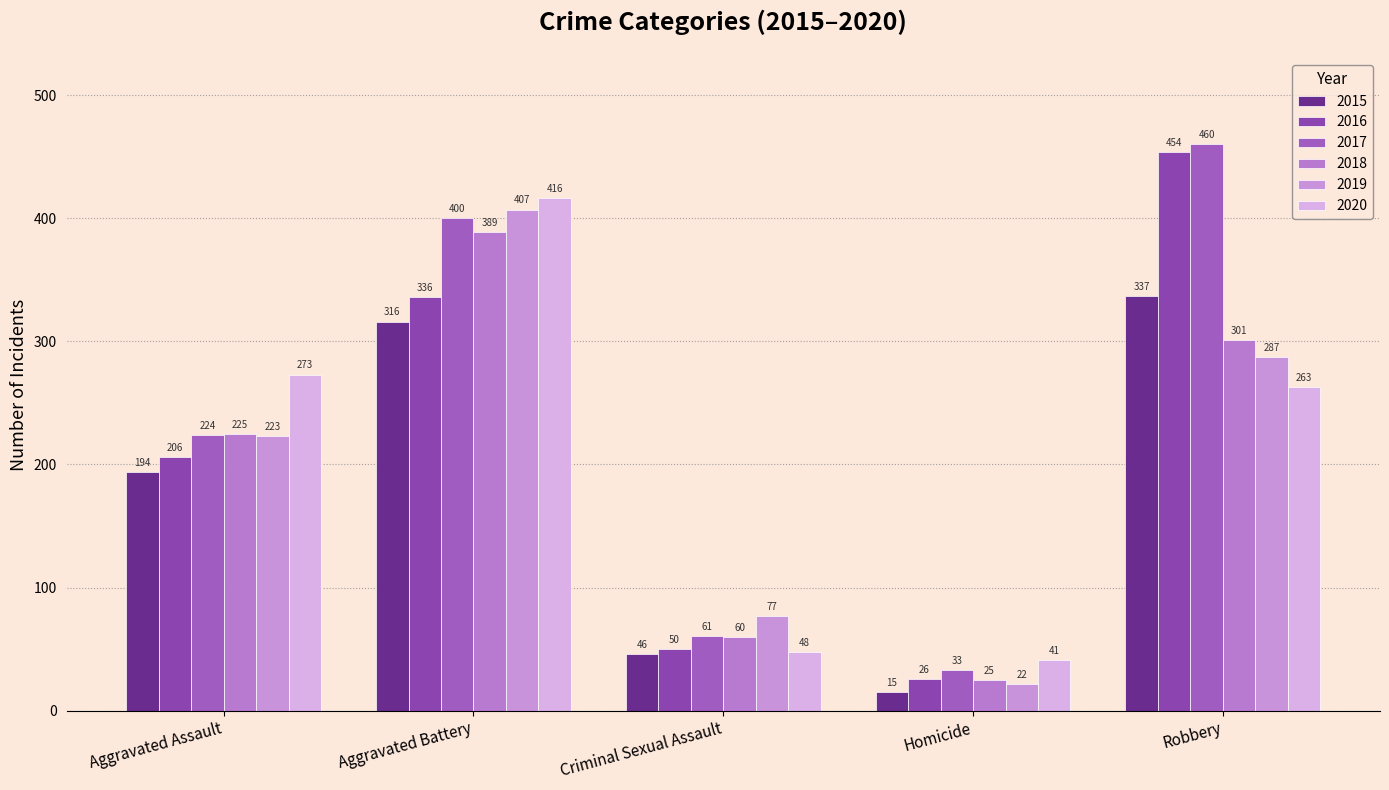

What is the difference between the maximum and minimum values in the 2016 series?

428